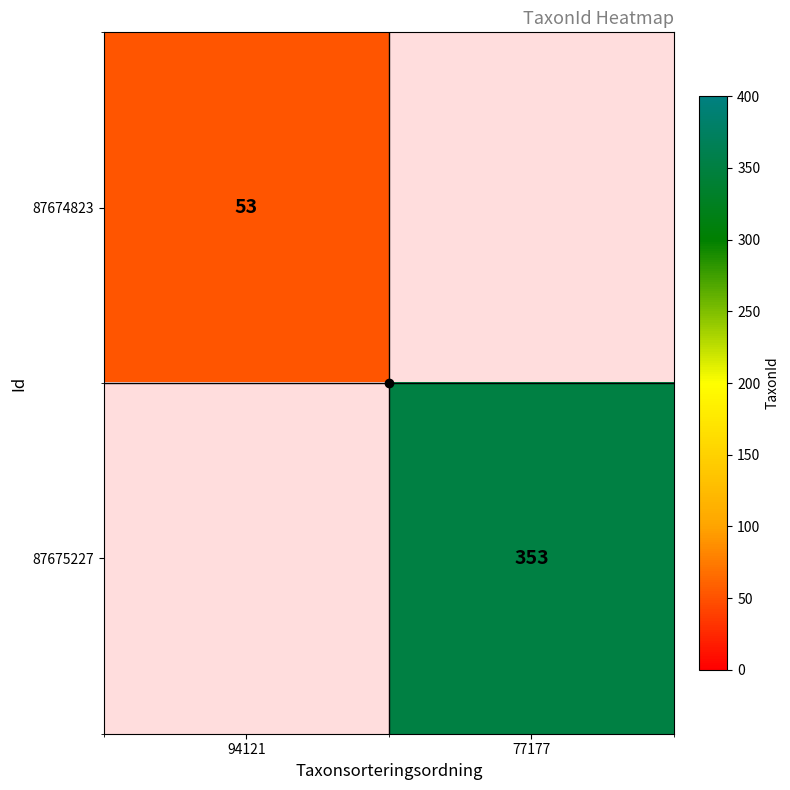

Which series has the largest range (max minus min)?

87674823